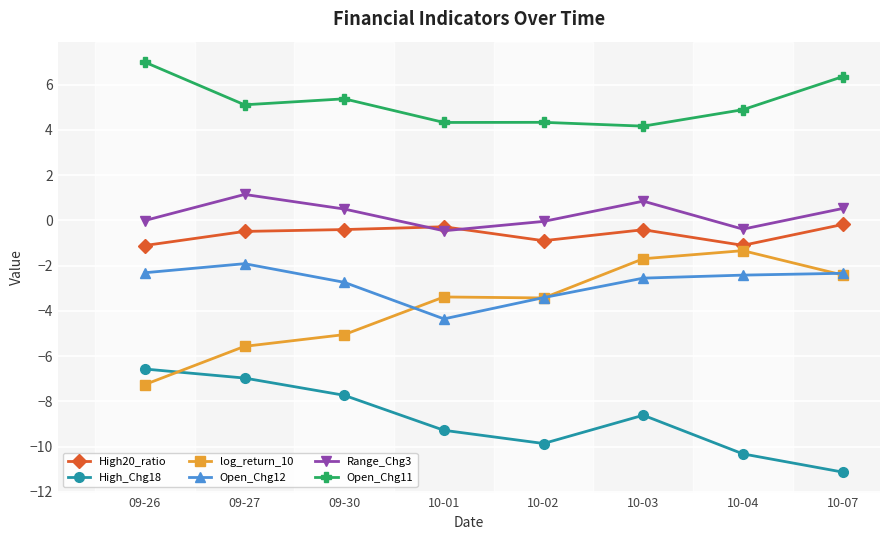

What is the spread (max minus min) of values at 10-01?

13.6